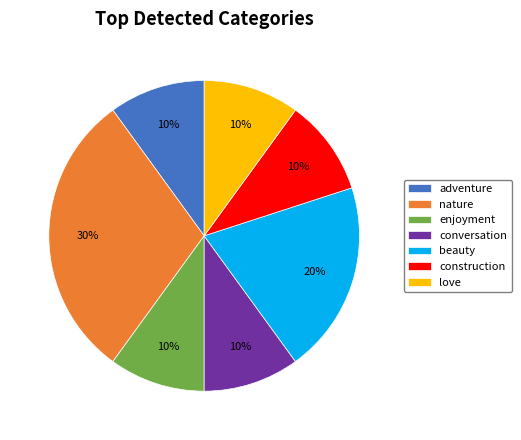

To the nearest percent, what is the average slice percentage?

14%